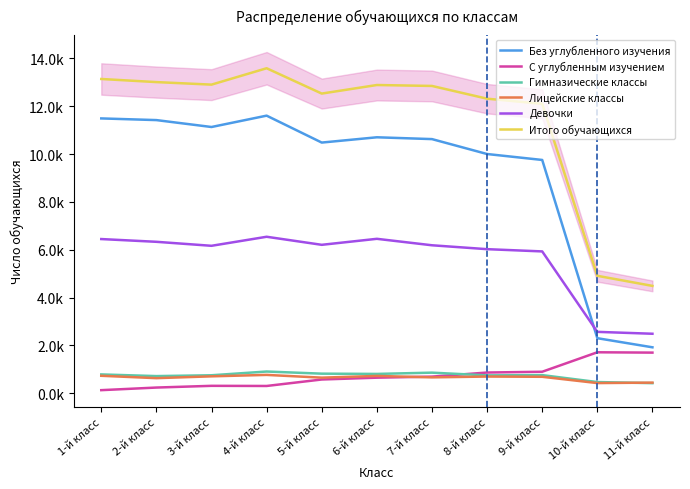

Is this an area chart (filled region under the line)?

No